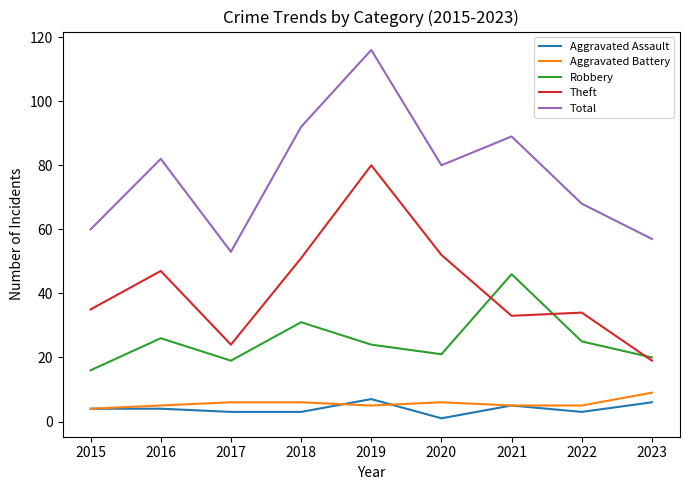

True or false: Aggravated Assault and Robbery cross at least once.

False